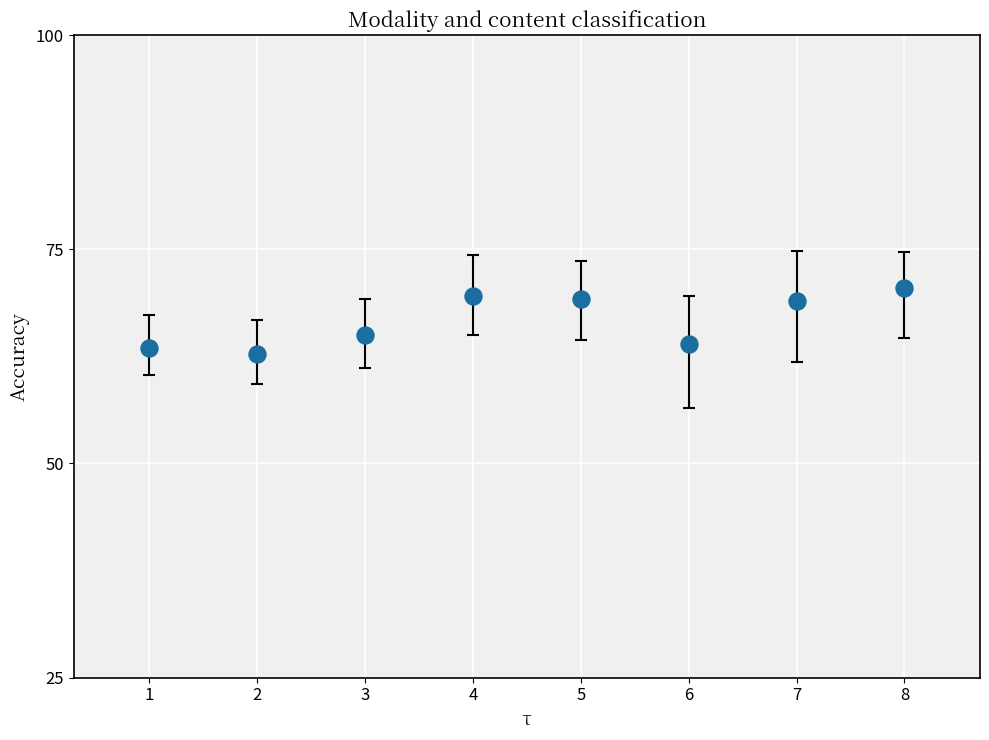

What is the range of Y values (max minus min)?

7.7